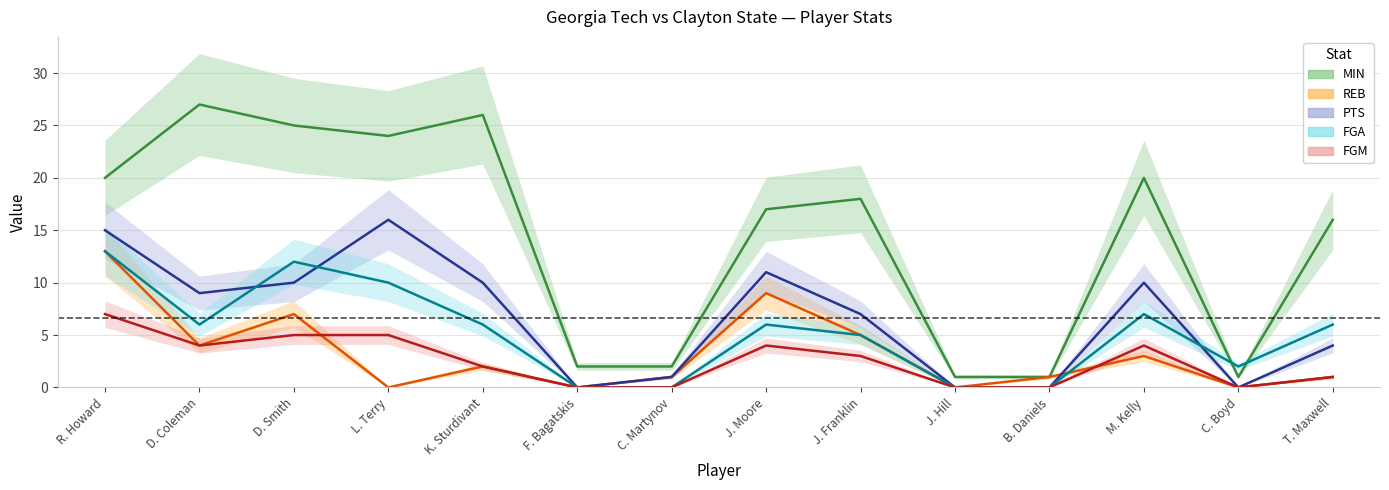

Which has a higher value, L. Terry or C. Boyd?

L. Terry